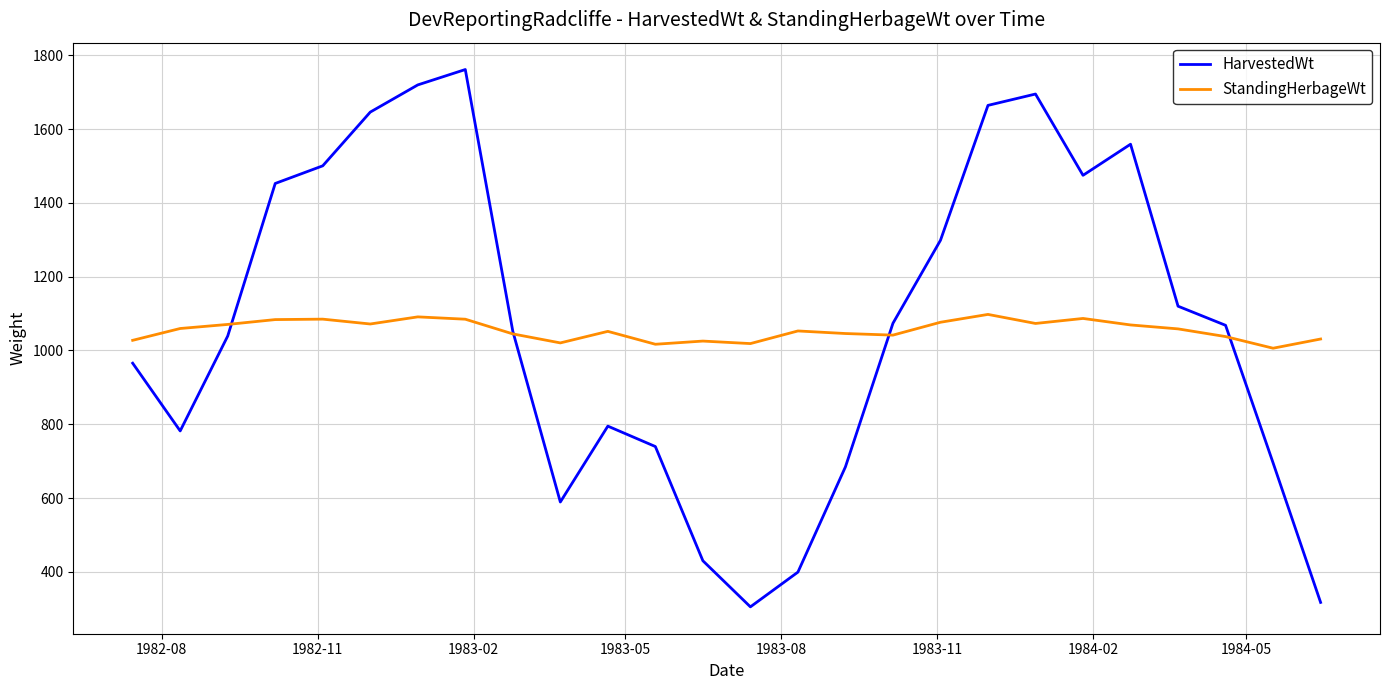

Which series has the largest range (max minus min)?

HarvestedWt